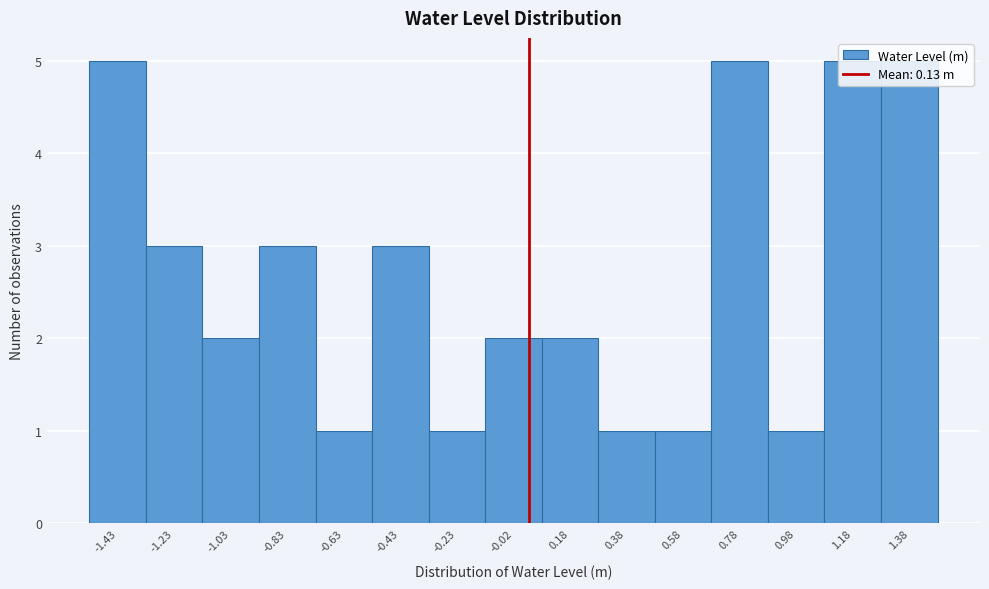

What is the change in value from 0.58 to 1.38?

+4